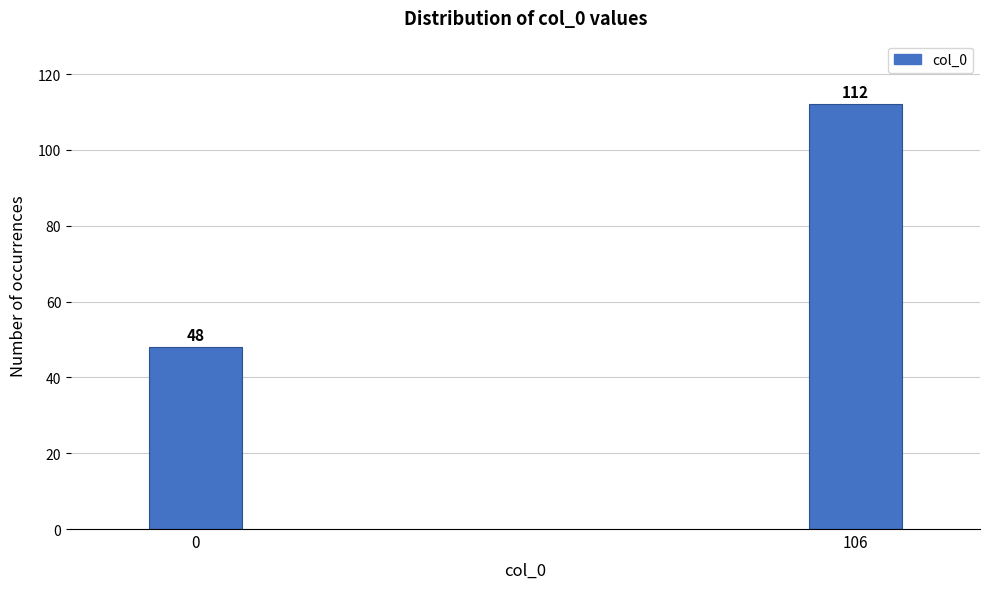

Reading right to left, transcribe all the data shown in this chart.

106=112	0=48